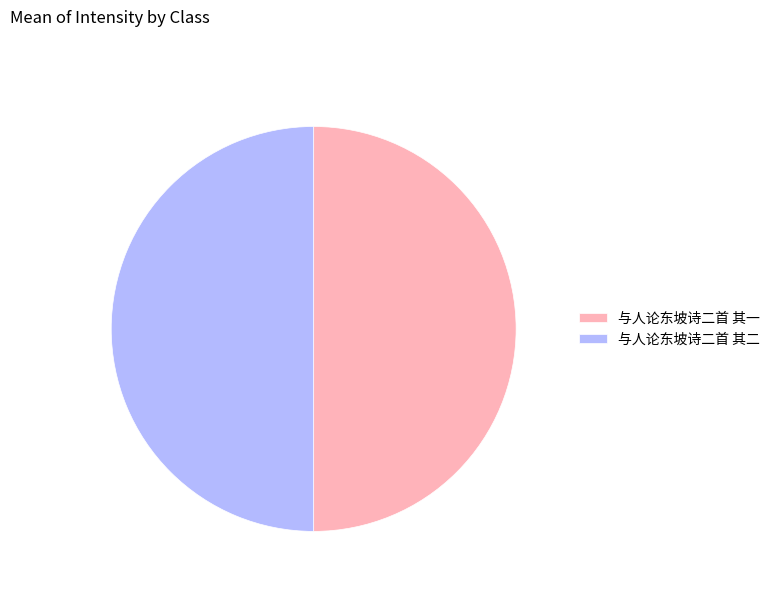

How many segments does this pie chart have?

2